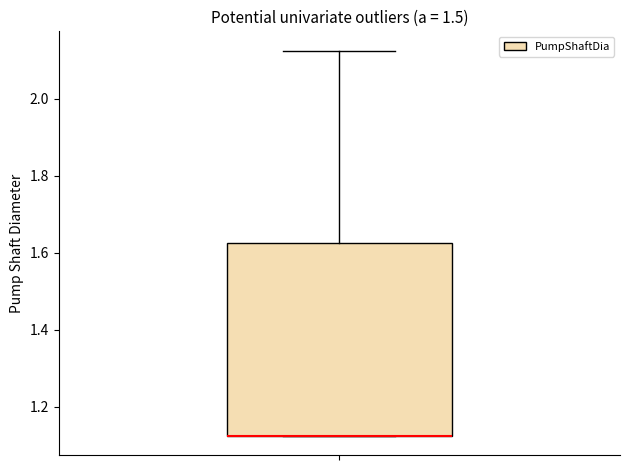

Read this box plot against the y-axis: the position of the median line, the range covered by the box, and the ends of both whiskers. The values are not printed on the chart, so give them approximately, as read against the axis.

median 1.12 (drawn on the box's lower edge), box 1.12 to 1.62, whiskers 1.12 to 2.12